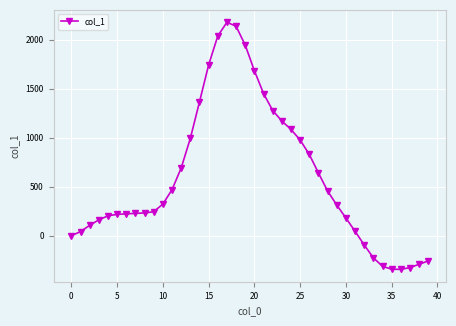

What is the minimum value shown in the chart?

-344